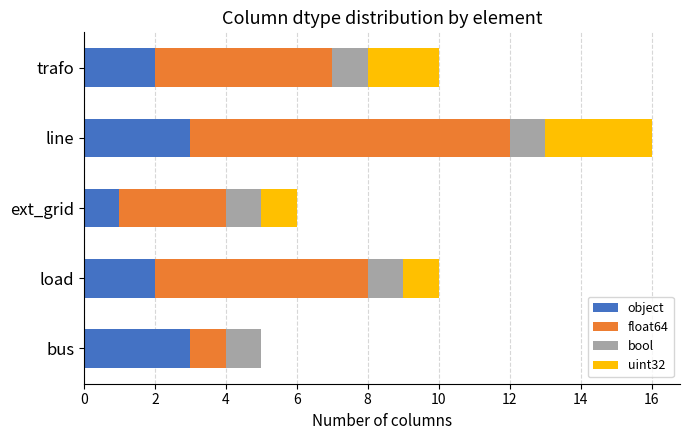

How many object values are between 2 and 3?

4